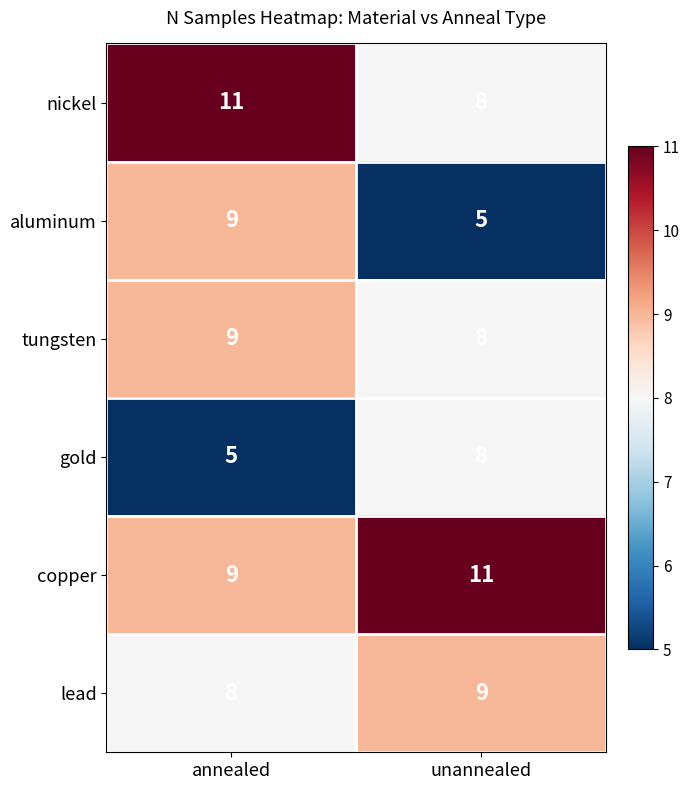

At how many categories does at least one series exceed 9?

2